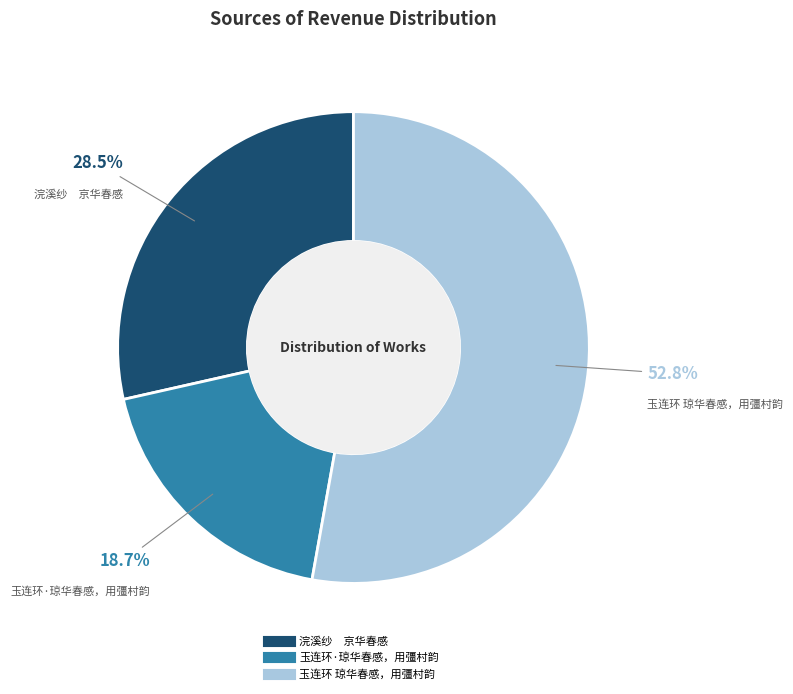

What percentage do 浣溪纱 京华春感 and 玉连环·琼华春感，用彊村韵 together represent?

47.2%